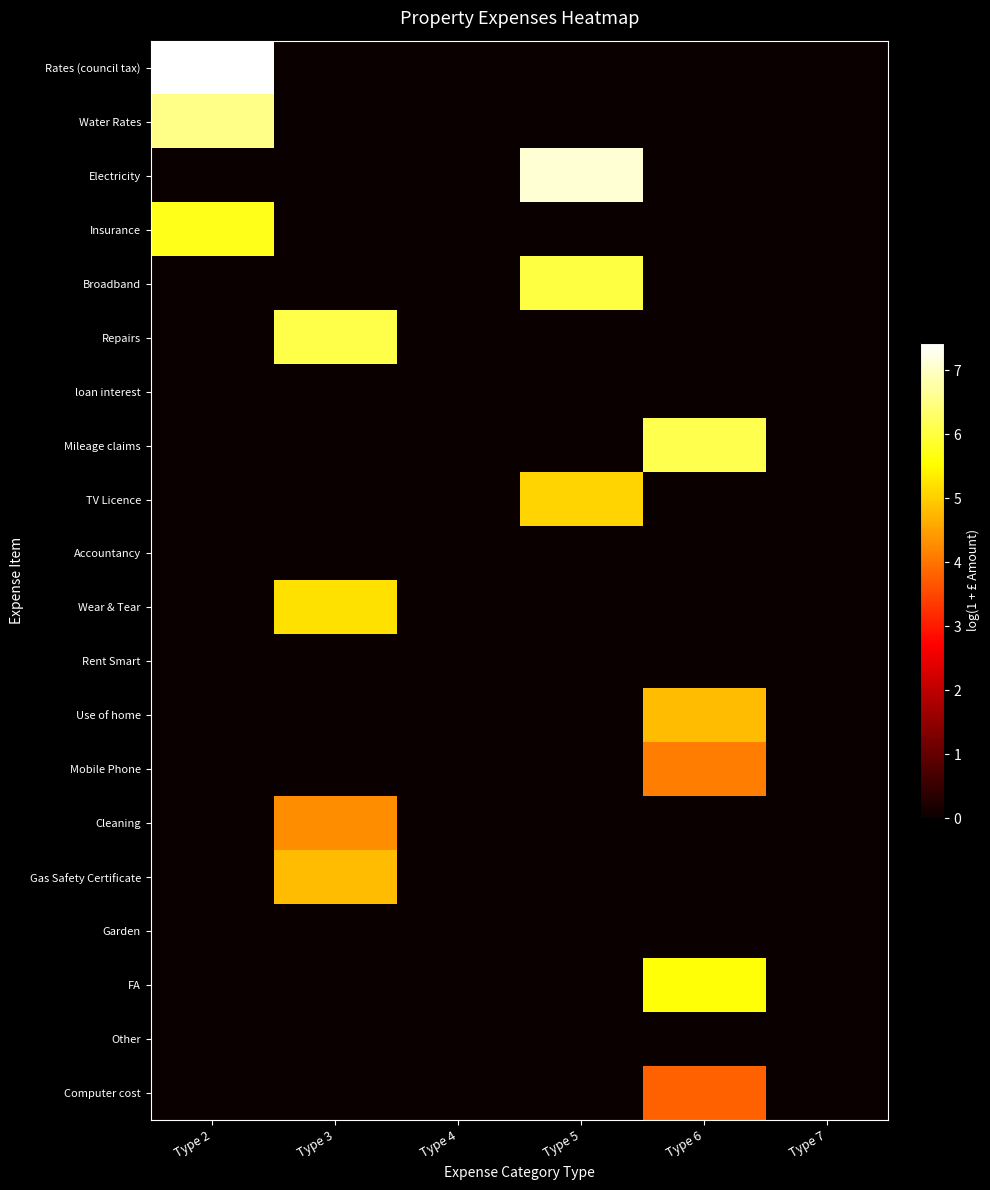

Rank the series by their maximum value, from lowest to highest.

loan interest, Accountancy, Rent Smart, Garden, Other, Computer cost, Mobile Phone, Cleaning, Use of home, Gas Safety Certificate, TV Licence, Wear & Tear, FA, Insurance, Broadband, Repairs, Mileage claims, Water Rates, Electricity, Rates (council tax)